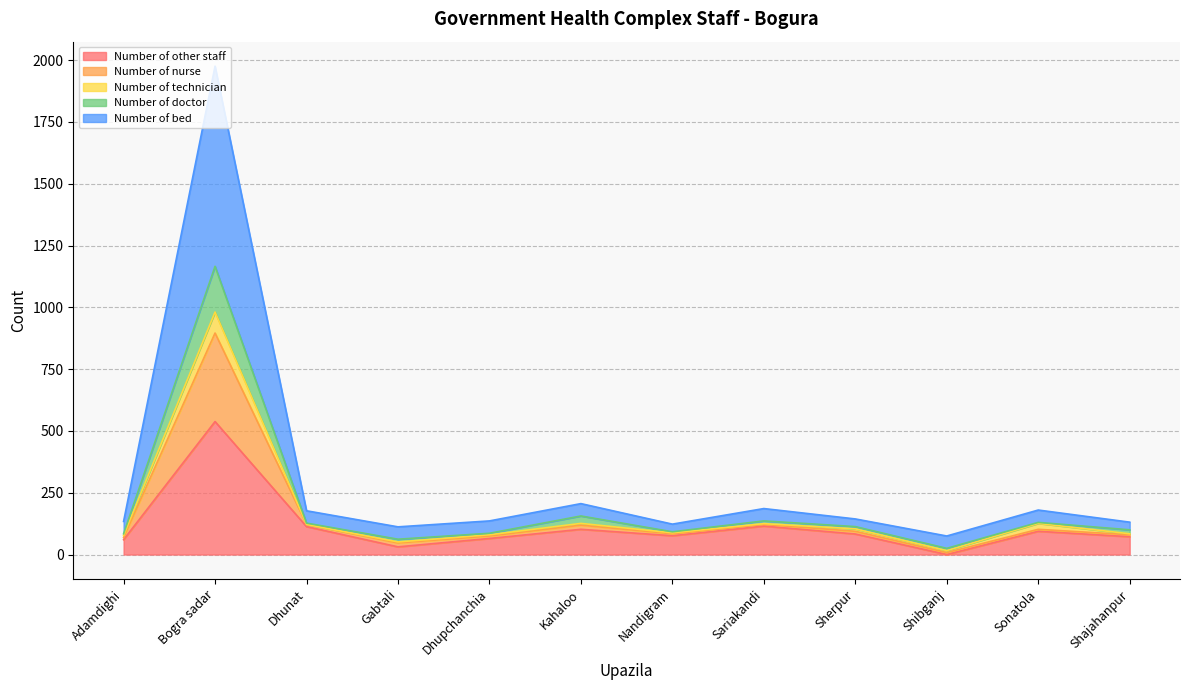

True or false: Number of other staff has a value of 197 at Dhunat.

False